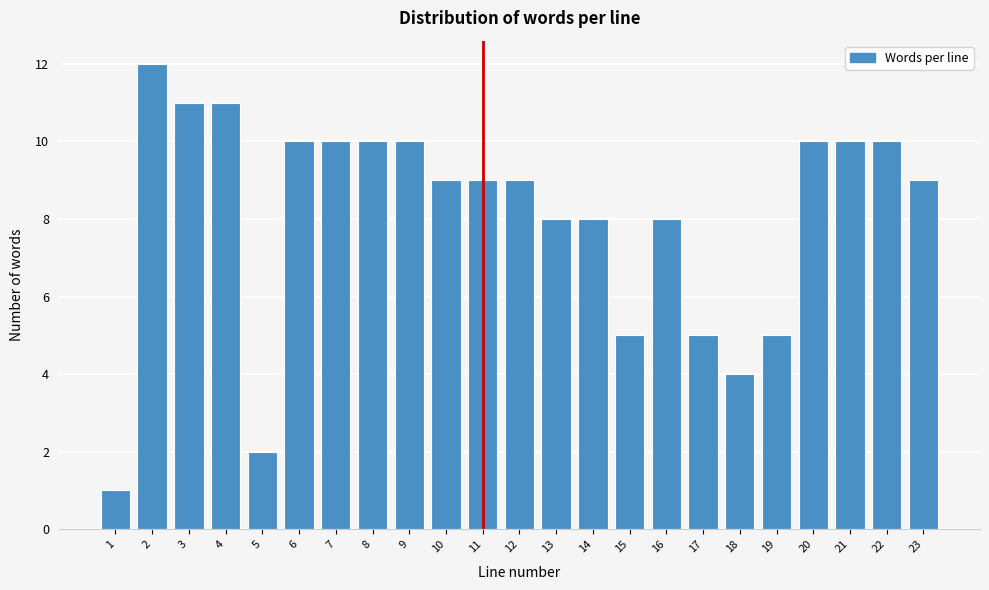

Reading left to right, transcribe all the data shown in this chart.

1=1	2=12	3=11	4=11	5=2	6=10	7=10	8=10	9=10	10=9	11=9	12=9	13=8	14=8	15=5	16=8	17=5	18=4	19=5	20=10	21=10	22=10	23=9